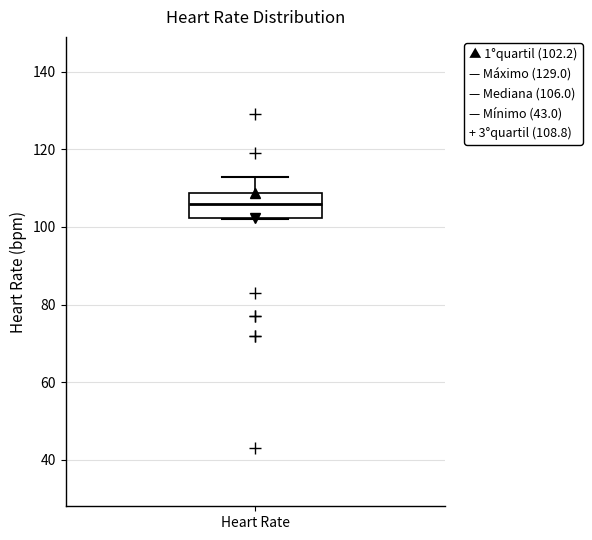

Transcribe this box plot: give where the median line is, the range the box spans, and where the two whiskers end, as read against the y-axis. The values are not printed on the chart, so give them approximately, as read against the axis.

median 106, box 102 to 108, whiskers 102 to 114